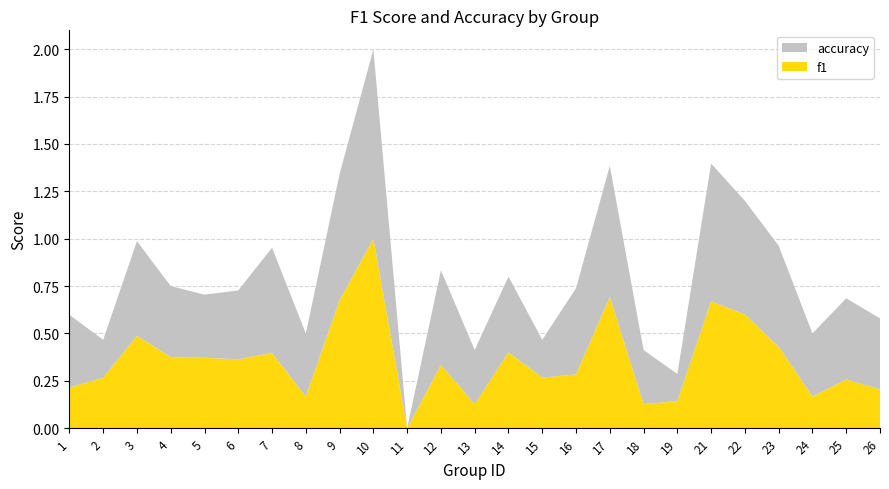

Reading left to right, extract all data points from this chart.

f1: 1=0.2	2=0.3	3=0.5	4=0.4	5=0.4	6=0.4	7=0.4	8=0.2	9=0.7	10=1.0	11=0.0	12=0.3	13=0.1	14=0.4	15=0.3	16=0.3	17=0.7	18=0.1	19=0.1	21=0.7	22=0.6	23=0.4	24=0.2	25=0.3	26=0.2
accuracy: 1=0.4	2=0.2	3=0.5	4=0.4	5=0.3	6=0.4	7=0.6	8=0.3	9=0.7	10=1.0	11=0.0	12=0.5	13=0.3	14=0.4	15=0.2	16=0.5	17=0.7	18=0.3	19=0.1	21=0.7	22=0.6	23=0.5	24=0.3	25=0.4	26=0.4